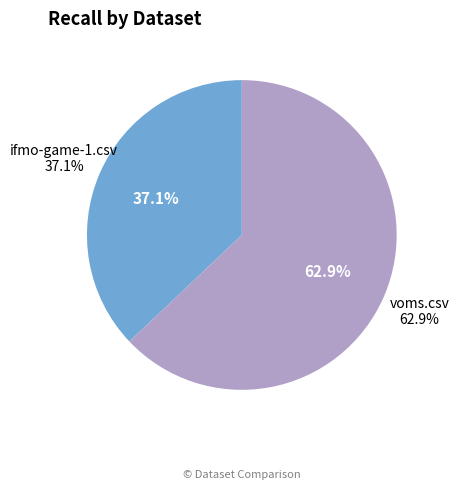

Count the number of slices in the pie.

2